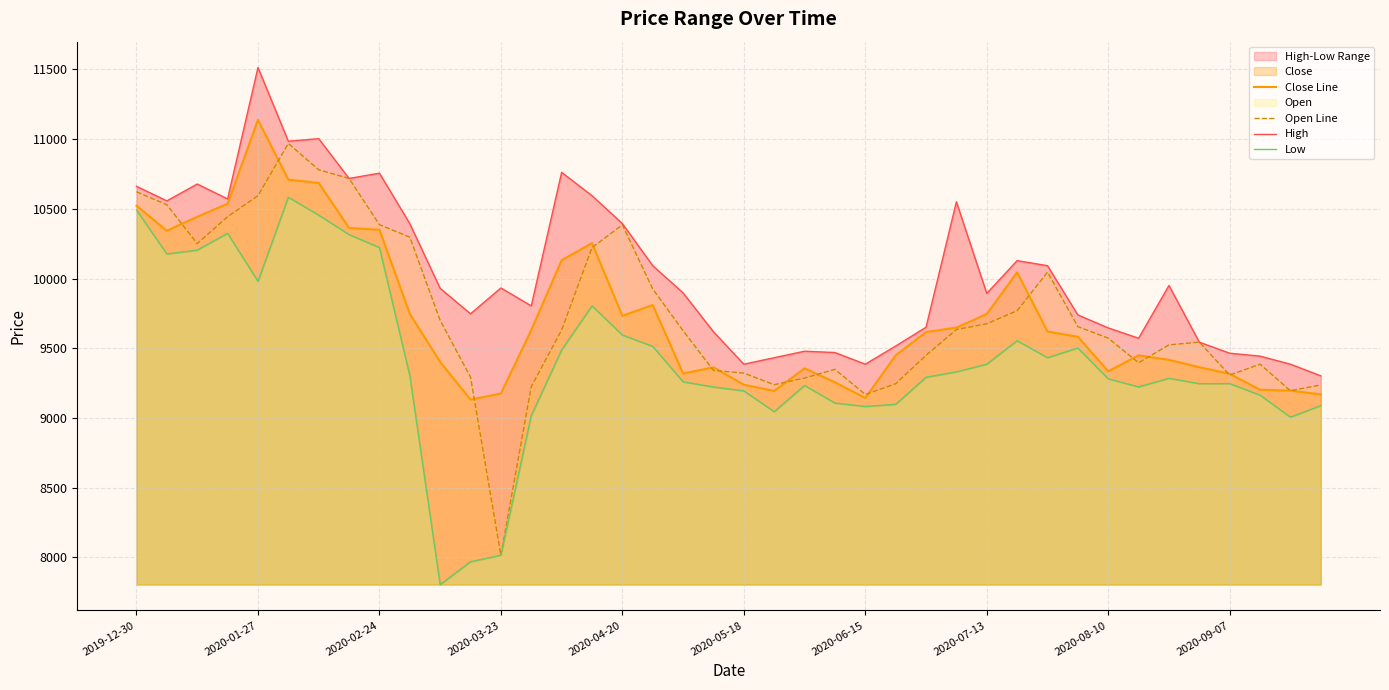

What is the highest value of the Close Line series?

11137.4